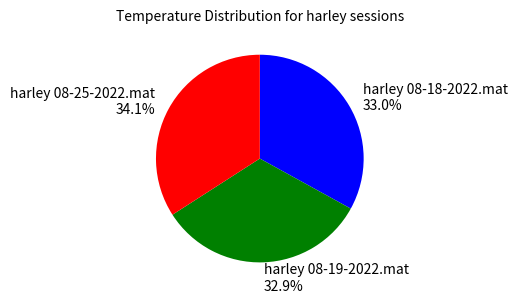

To the nearest percent, what is the combined percentage of harley 08-19-2022.mat and harley 08-18-2022.mat?

66%